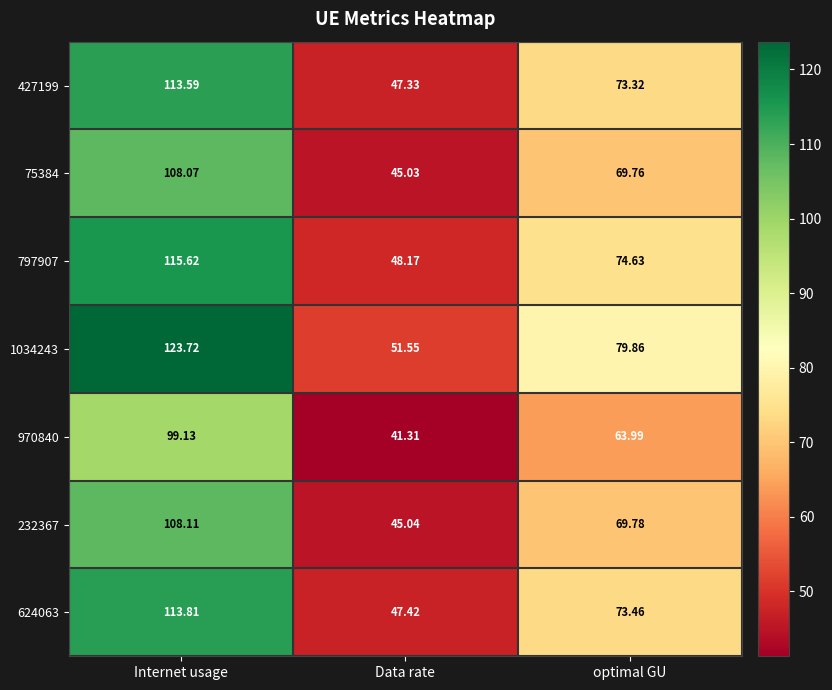

Rank the series by their maximum value, from highest to lowest.

1034243, 797907, 624063, 427199, 232367, 75384, 970840